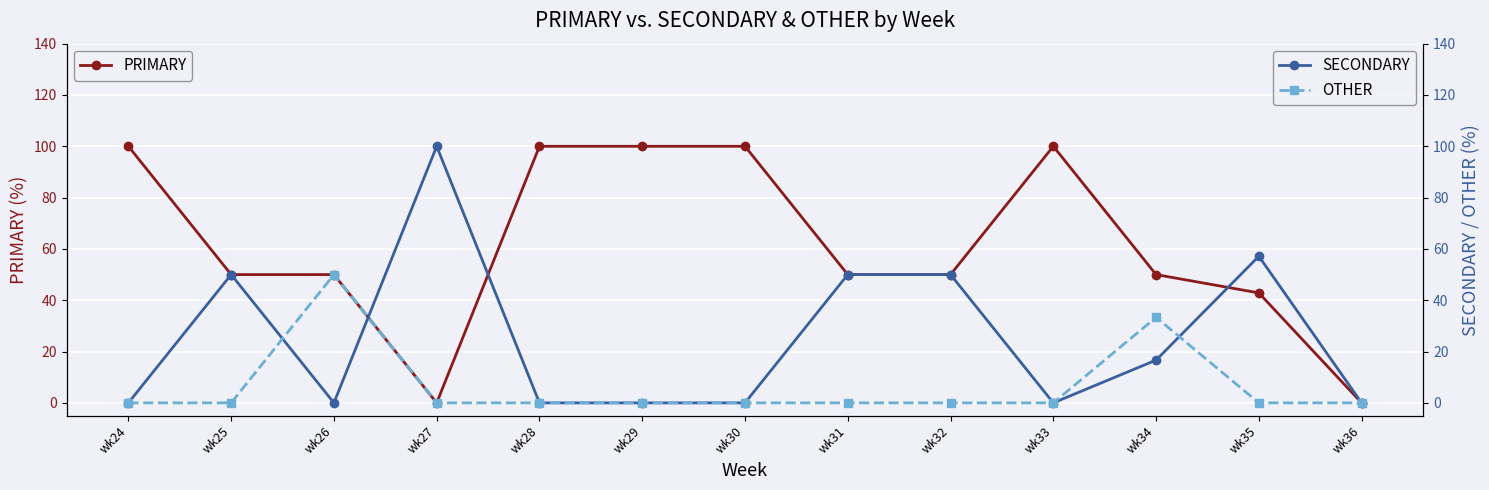

At wk29, list the series in order from smallest to largest.

SECONDARY, OTHER, PRIMARY